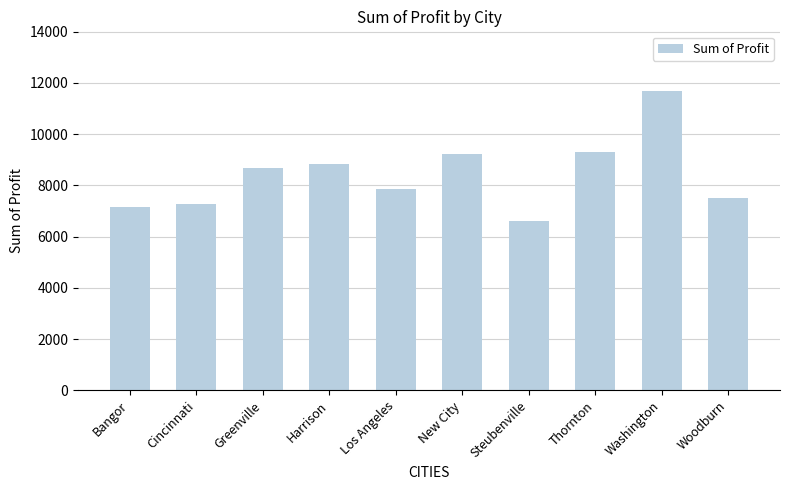

Approximately how many times larger is the value at Washington compared to Thornton?

1.3